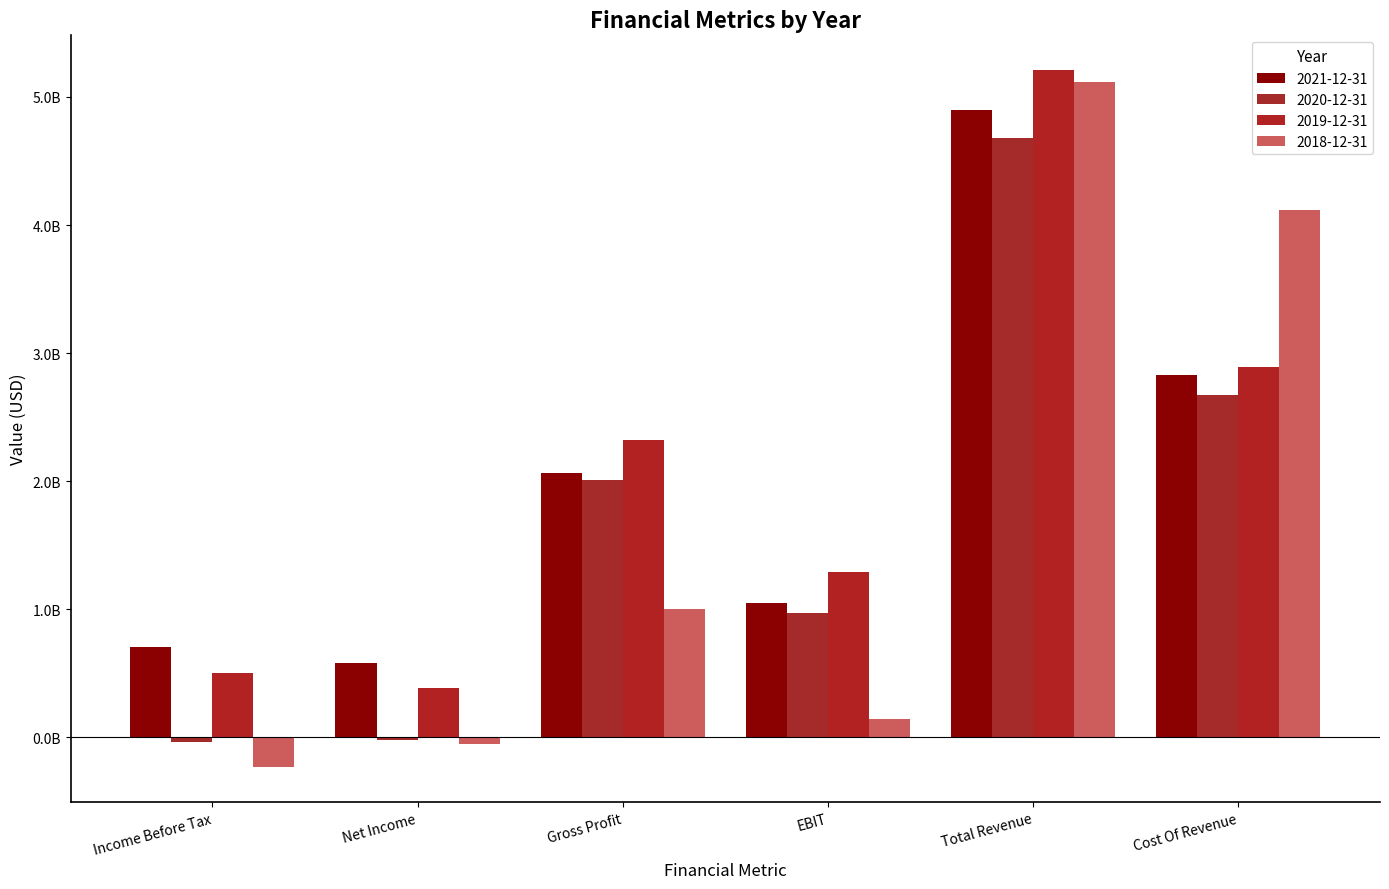

Are the bars grouped side by side (vs. stacked)?

Yes